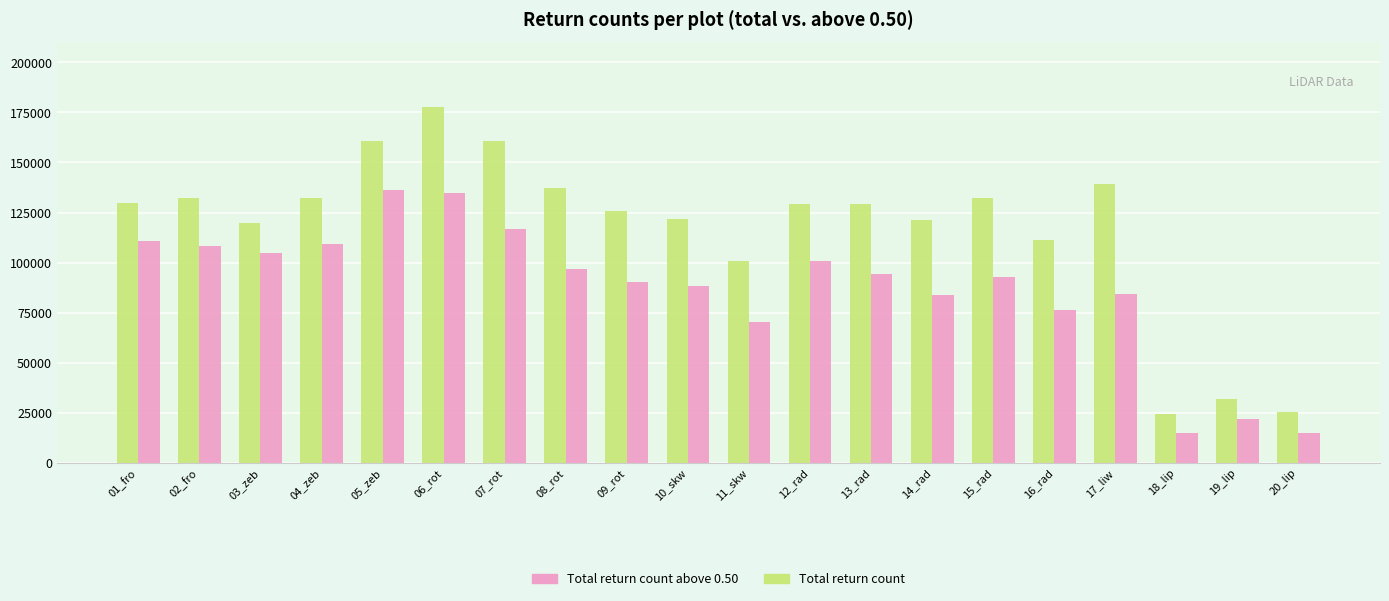

What position from the left is 03_zeb?

3